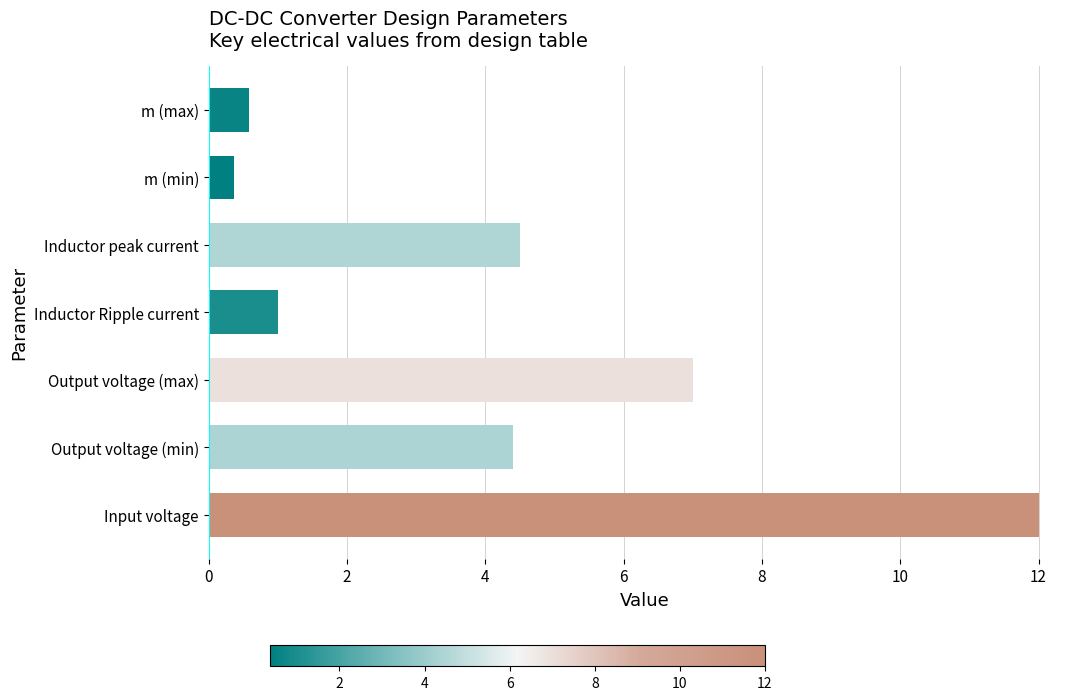

What is the sum of all values?

29.9